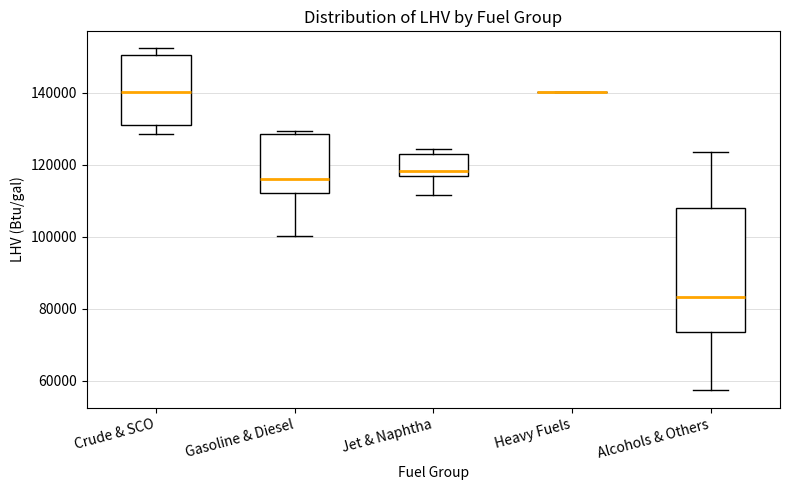

Reading left to right, transcribe this box plot: for each box, give where its median line is, the range the box spans, and where its two whiskers end, as read against the y-axis. The values are not printed on the chart, so give them approximately, as read against the axis.

Crude & SCO: median 140000, box 132000 to 150000, whiskers 128000 to 152000
Gasoline & Diesel: median 116000, box 112000 to 128000, whiskers 100000 to 130000
Jet & Naphtha: median 118000, box 116000 to 124000, whiskers 112000 to 124000 (just above the box's upper edge)
Heavy Fuels: box collapsed to a line at 140000, whiskers 140000 to 140000
Alcohols & Others: median 84000, box 74000 to 108000, whiskers 58000 to 124000